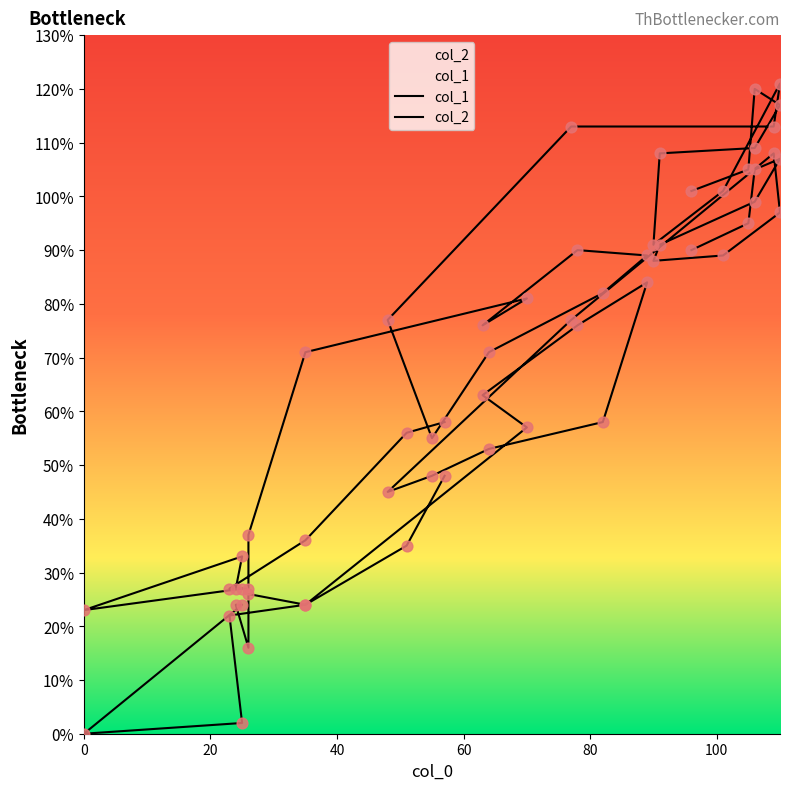

Which series contains the highest Y value?

col_1